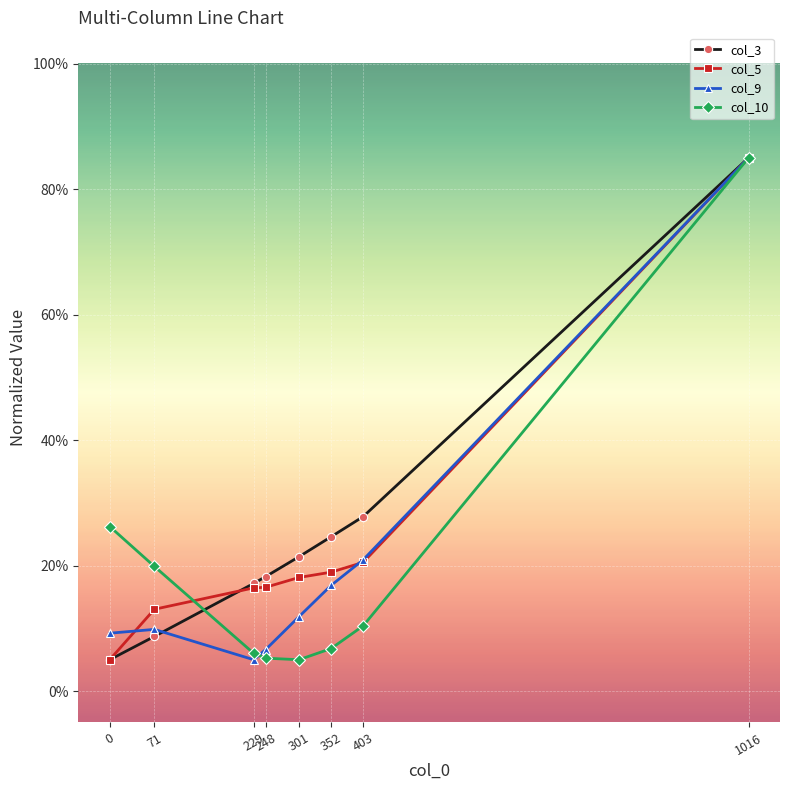

Is the value of col_5 at 0 greater than the value of col_9 at 71?

No